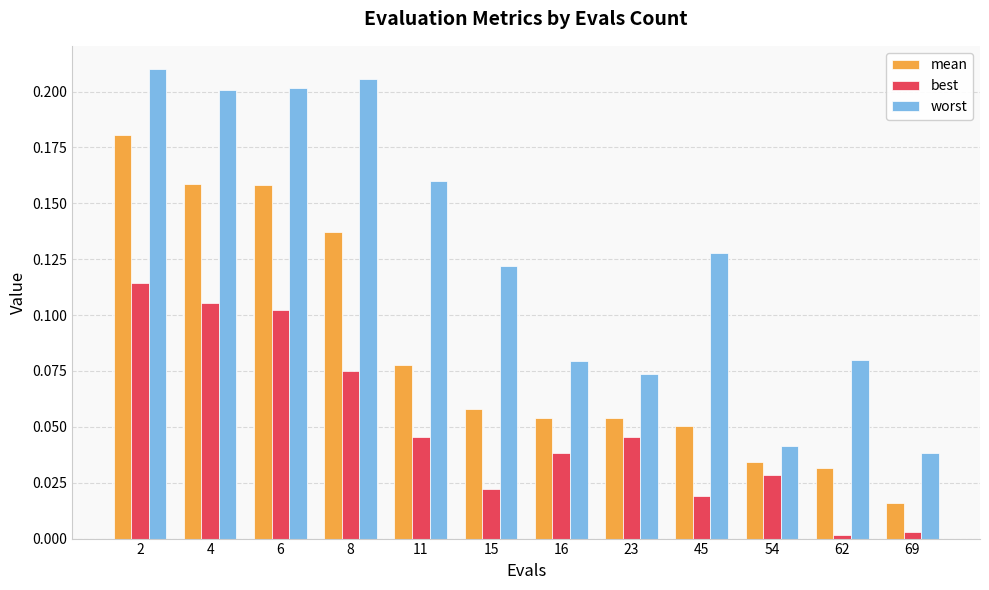

True or false: mean has a value of 0.2 at 6.

True